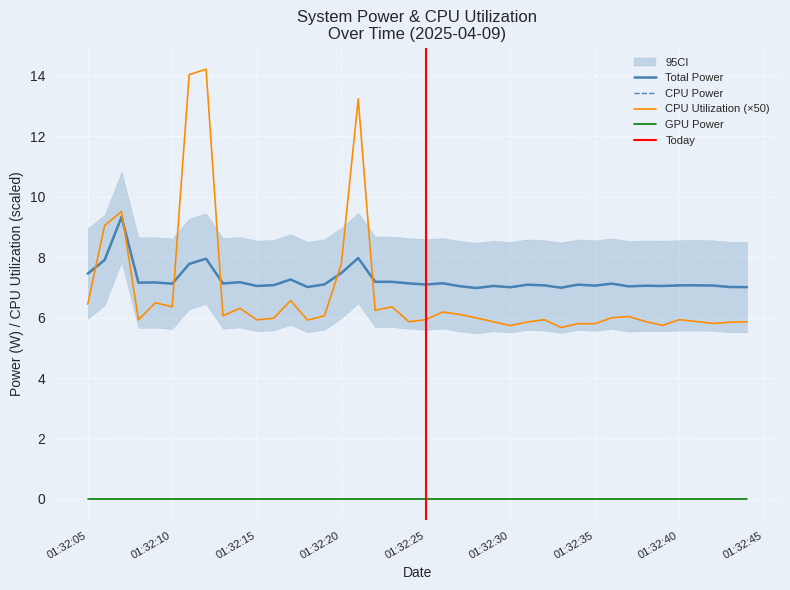

What is the highest value of the CPU Power series?

9.3